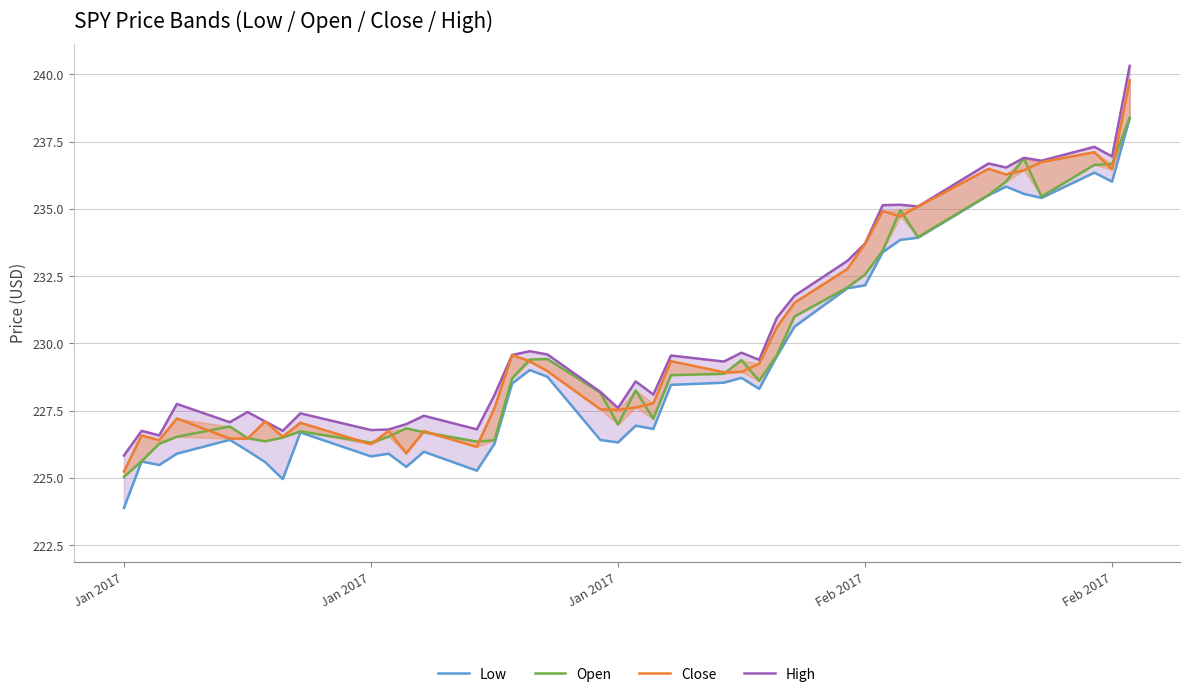

True or false: Close and Low cross at least once.

False